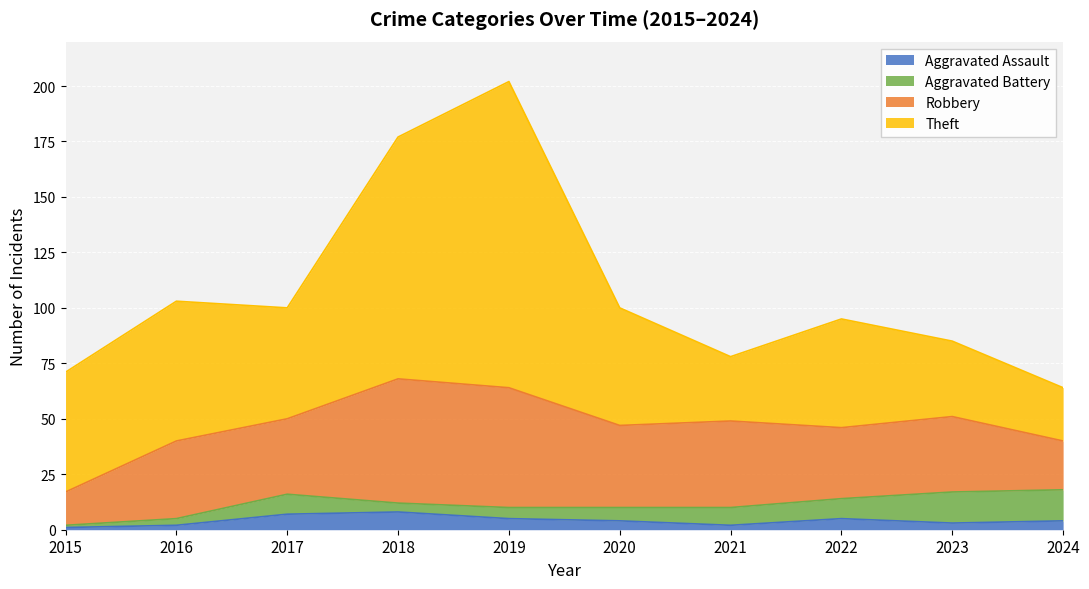

What is the difference between the Aggravated Battery values at 2018 and 2019?

1